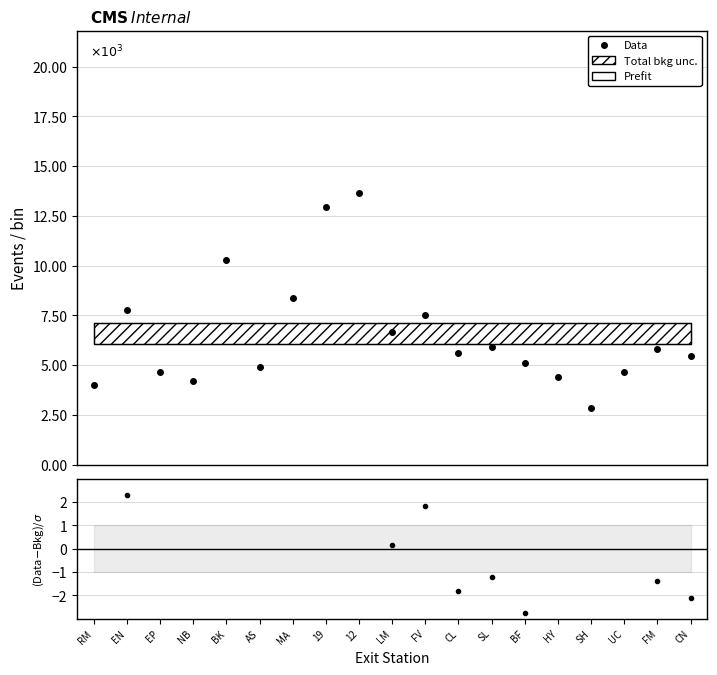

Which has a higher value, EP or RM?

EP